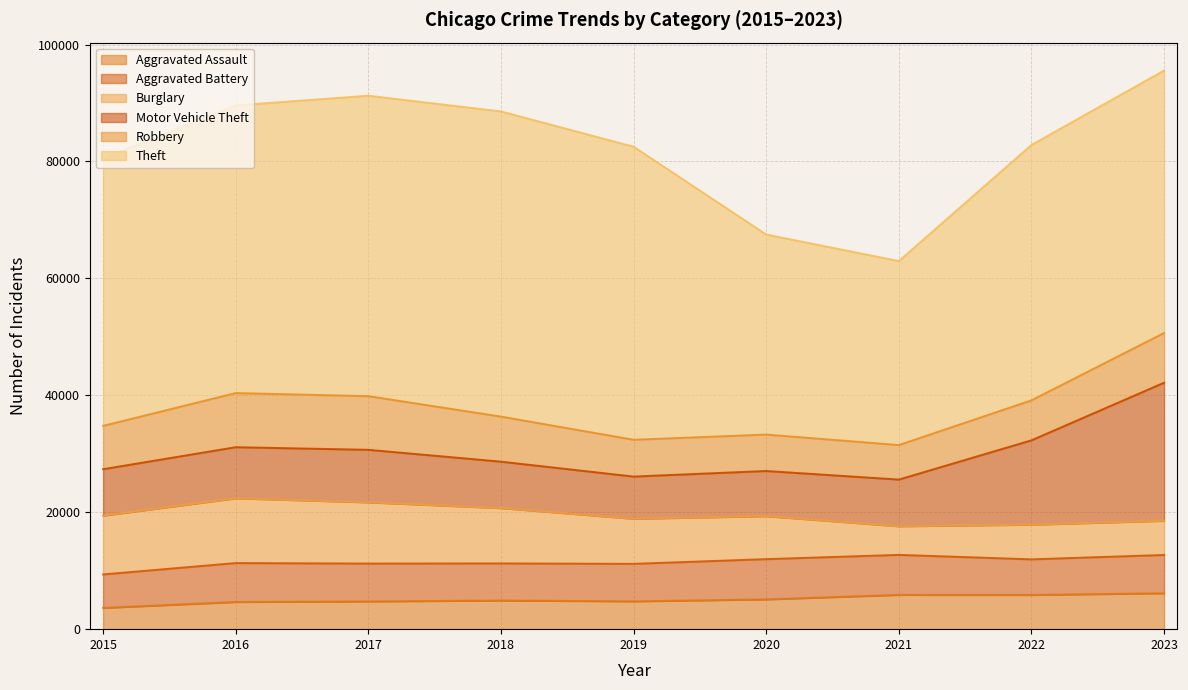

What is the difference between the maximum and minimum values in the Motor Vehicle Theft series?

16401